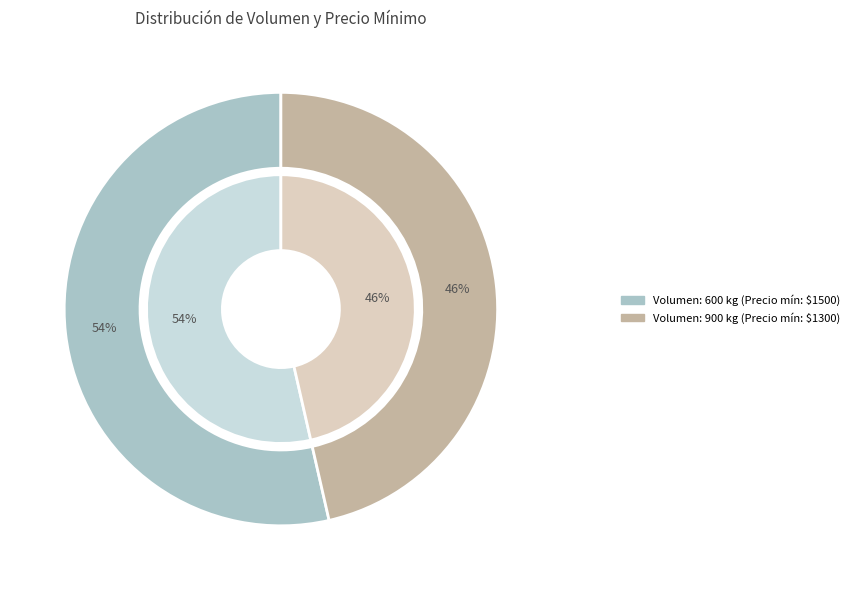

Is there a majority slice in this chart?

Yes